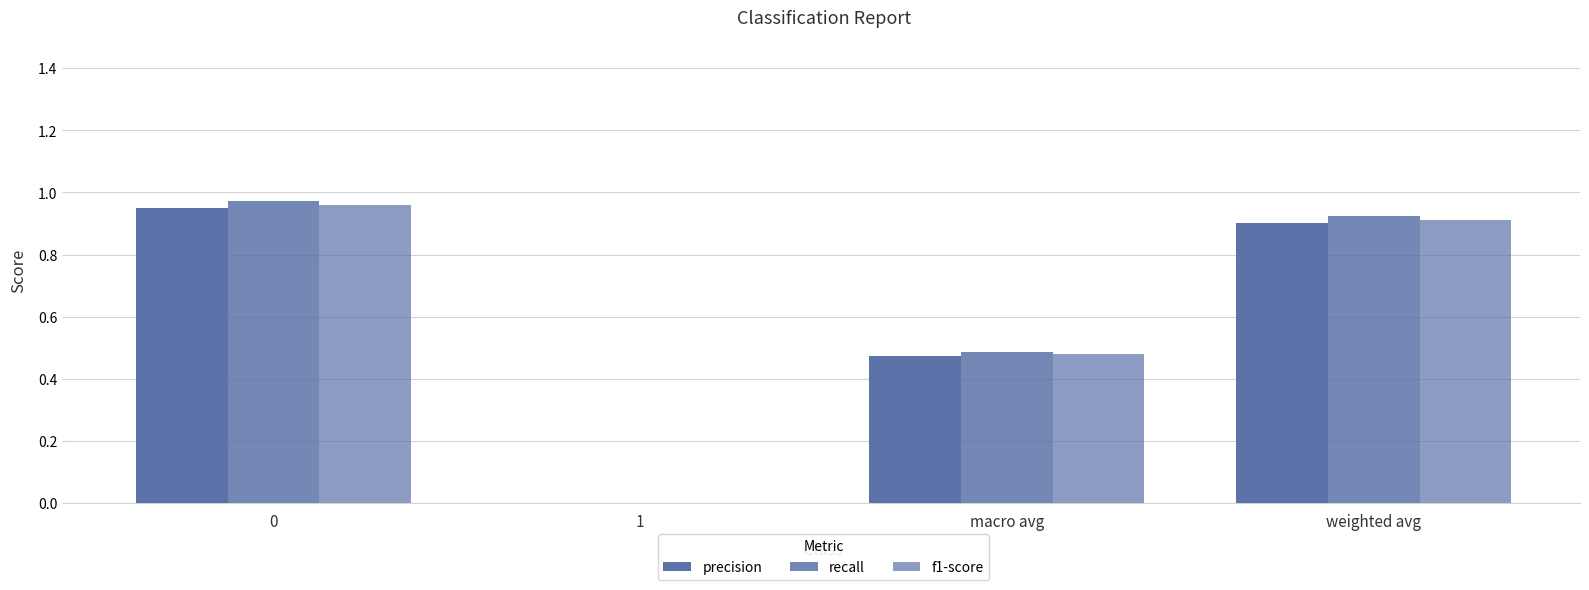

How many data points in f1-score are above 0?

3